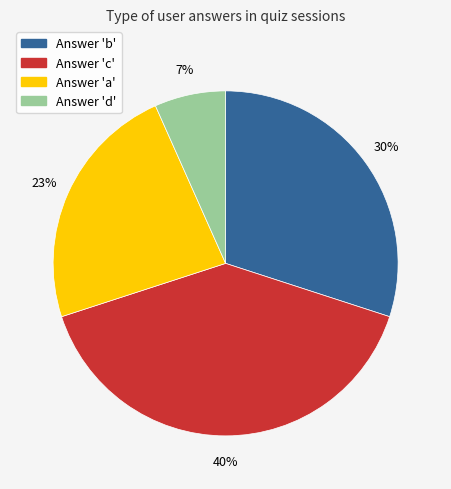

Is it true that Answer 'd' is 7% of the pie?

True